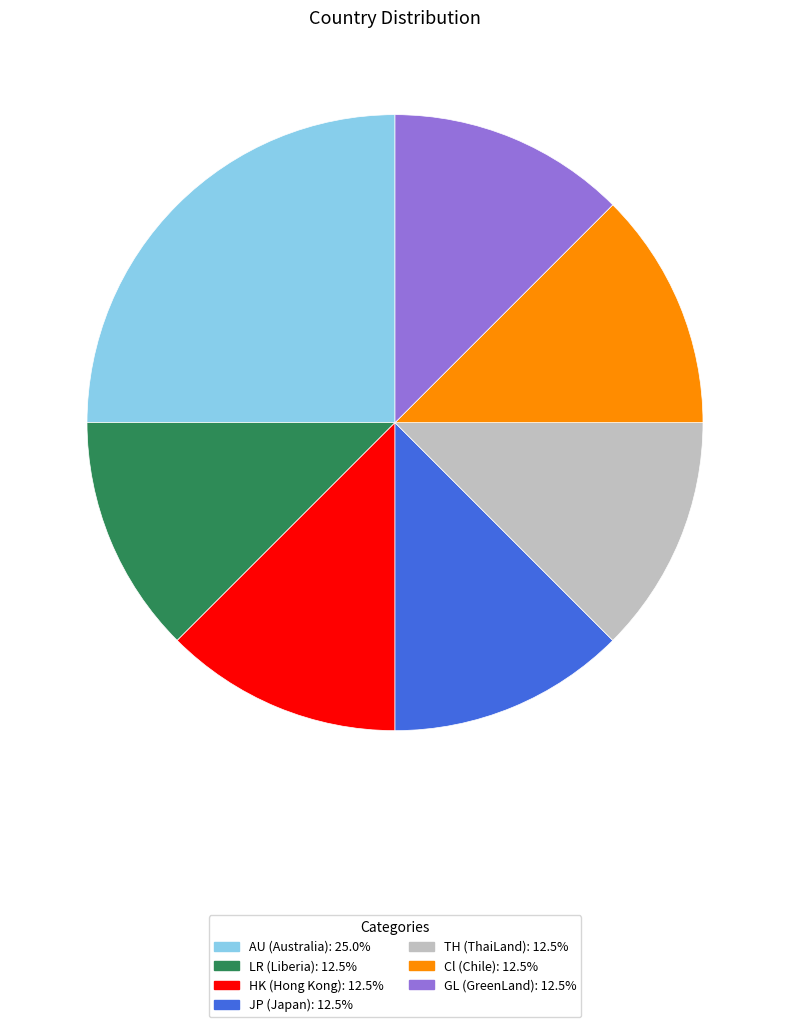

Do Cl and GL together represent more than half of the pie?

No